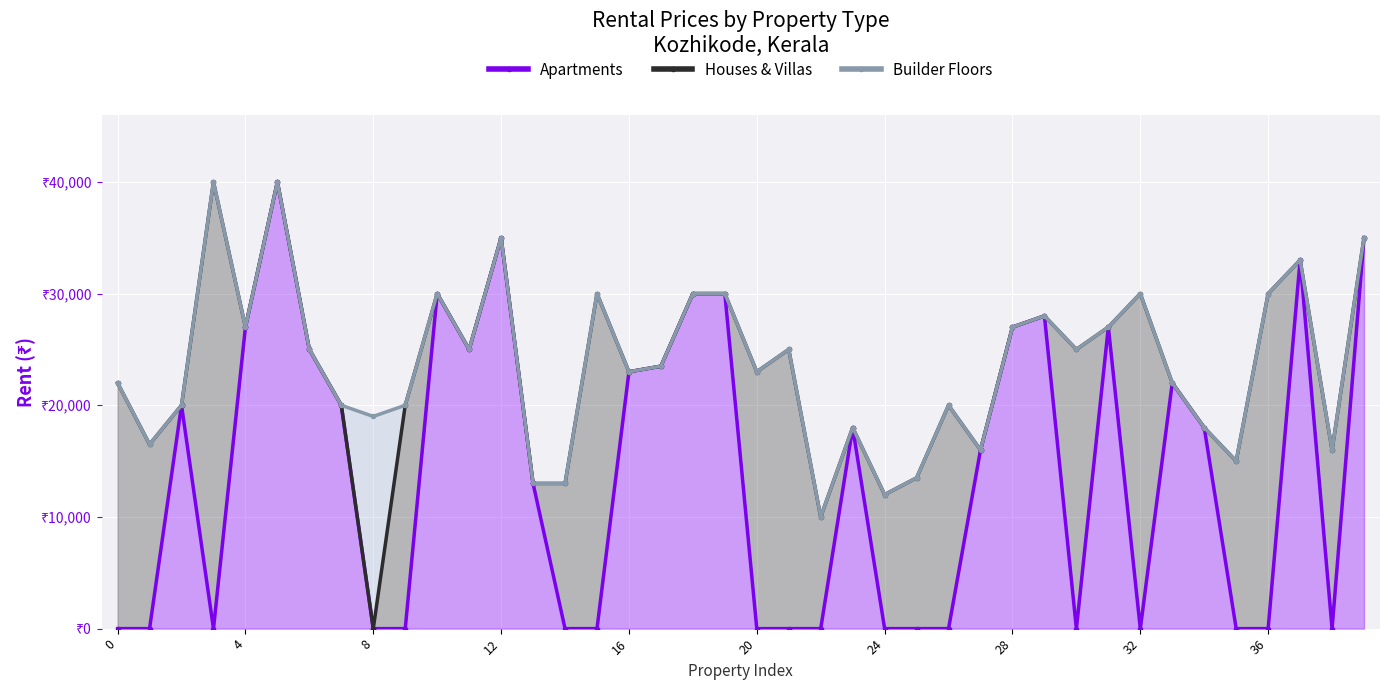

What is the label of the 39th point from the left?

38